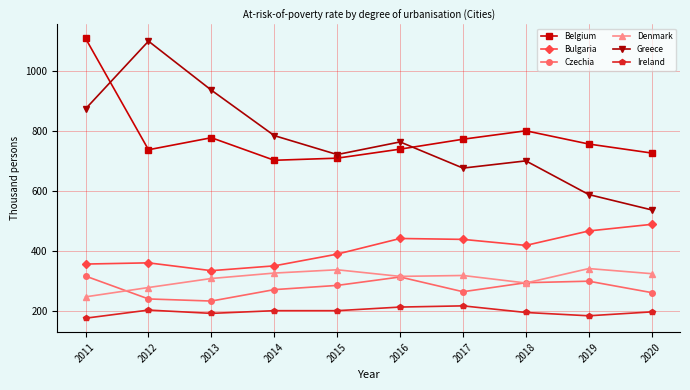

True or false: Greece has more than 0 points higher than both neighbors.

True